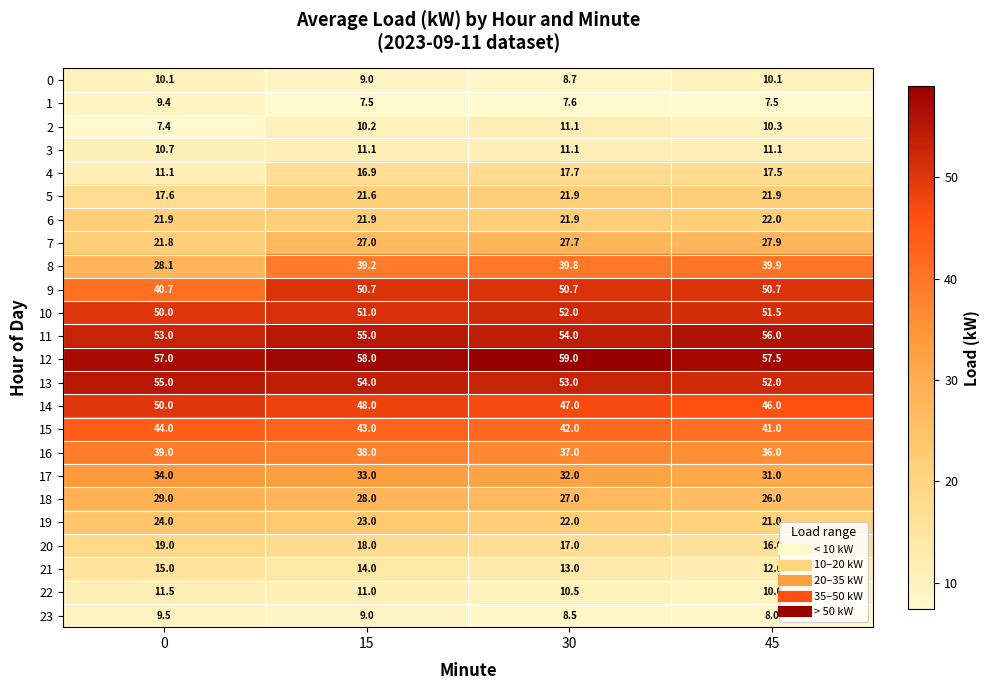

What is the difference between the maximum and minimum values in the 13 series?

3.0